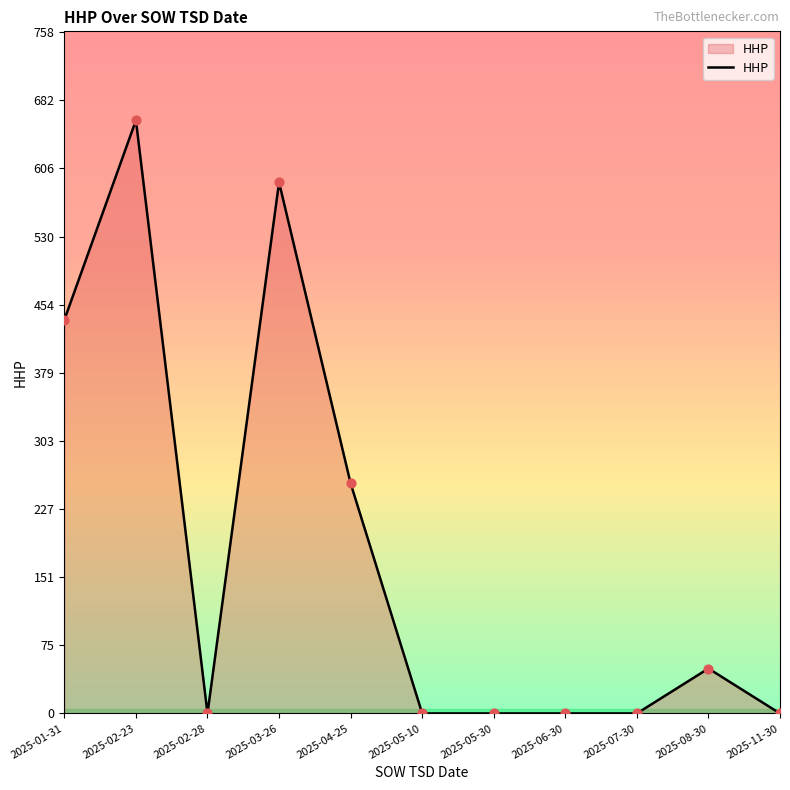

Which has a higher value, 2025-04-25 or 2025-06-30?

2025-04-25